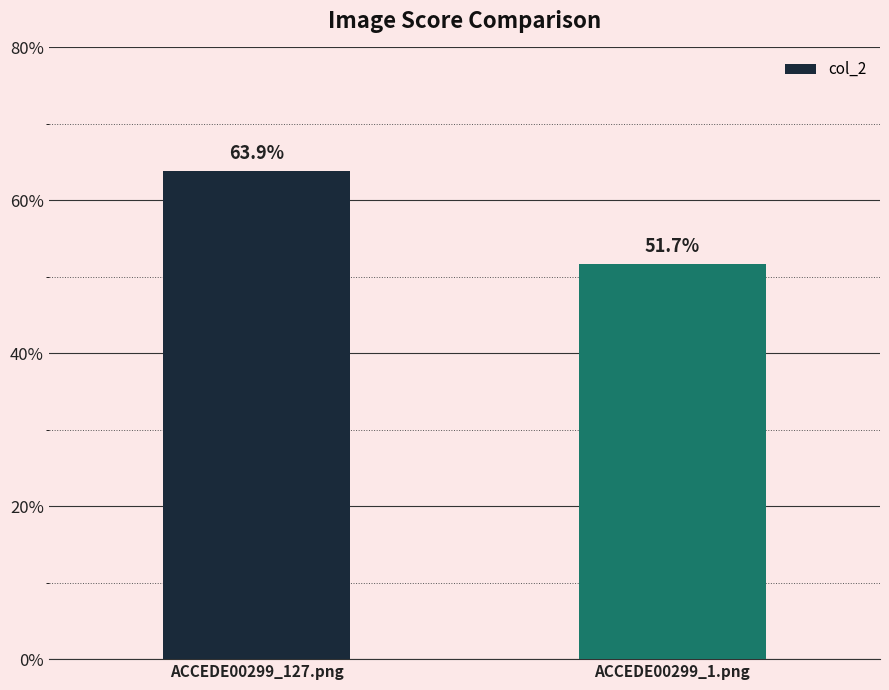

Does the chart contain any negative values?

No